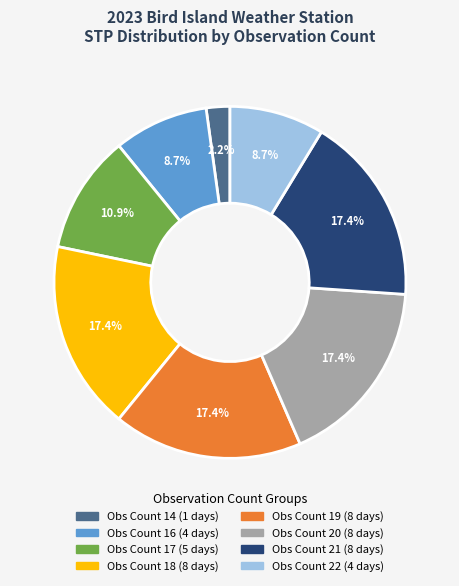

Is there a majority slice in this chart?

No